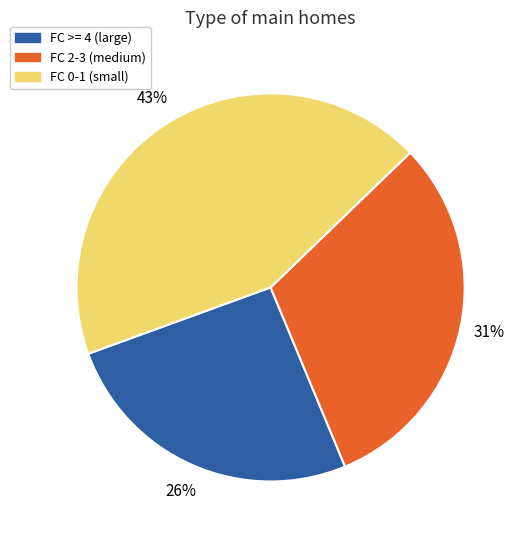

Is there a majority slice in this chart?

No